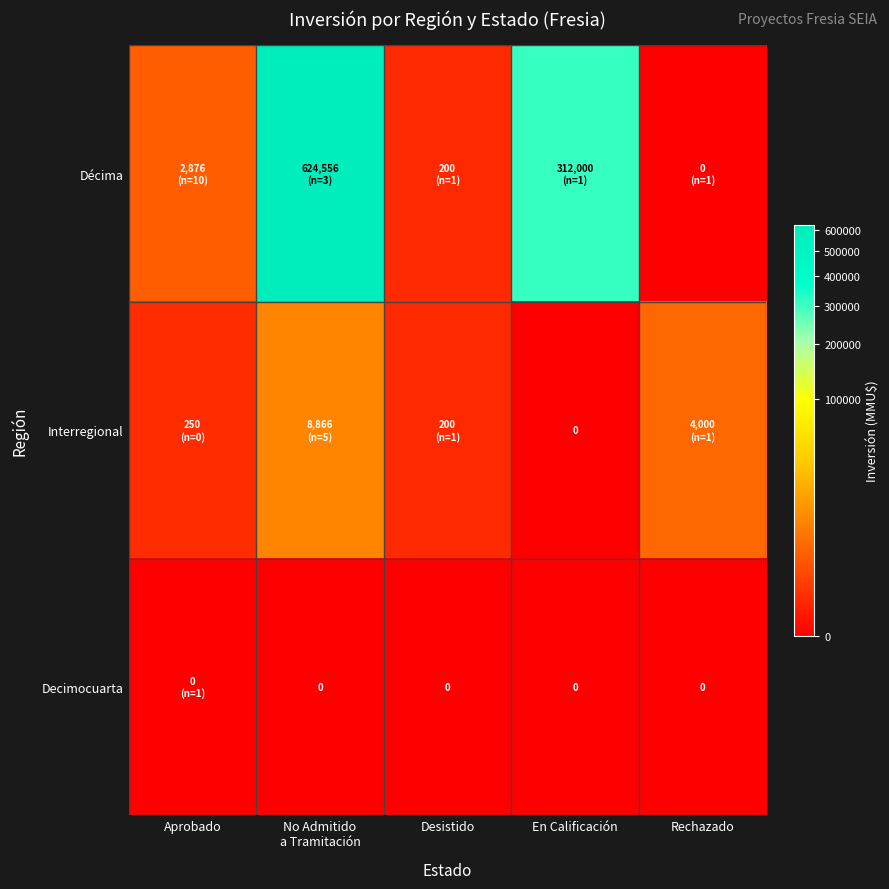

The value of Interregional at Rechazado is 4000. True or false?

True